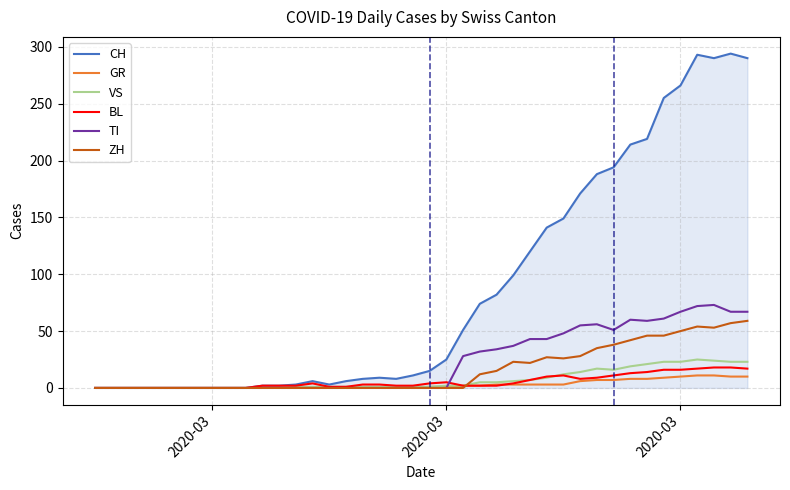

Which series has the widest spread of values?

CH